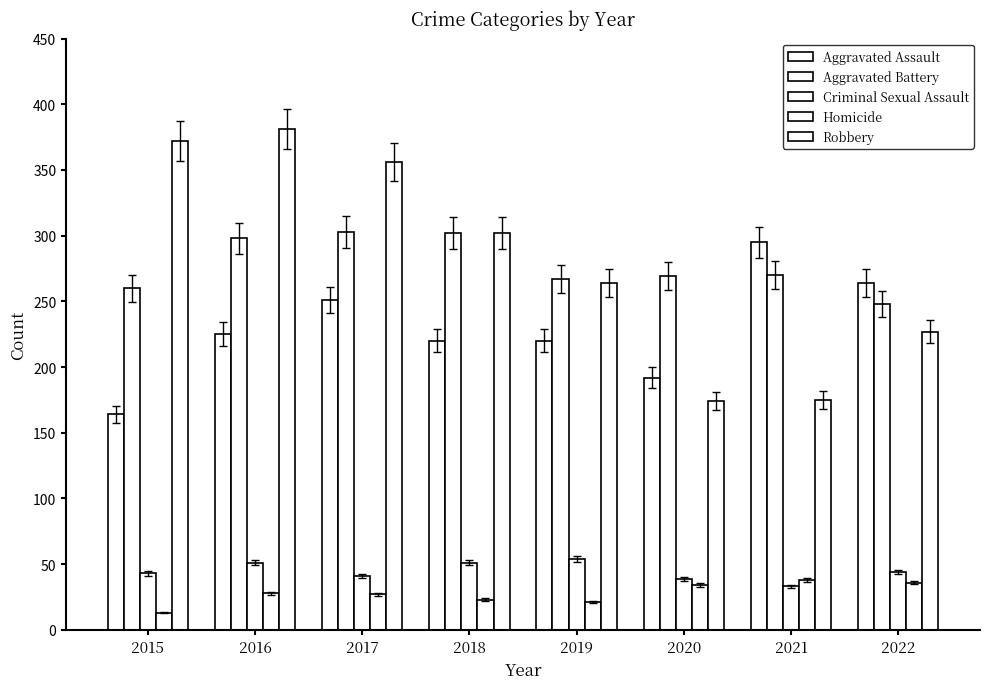

How many bars are there in total?

40